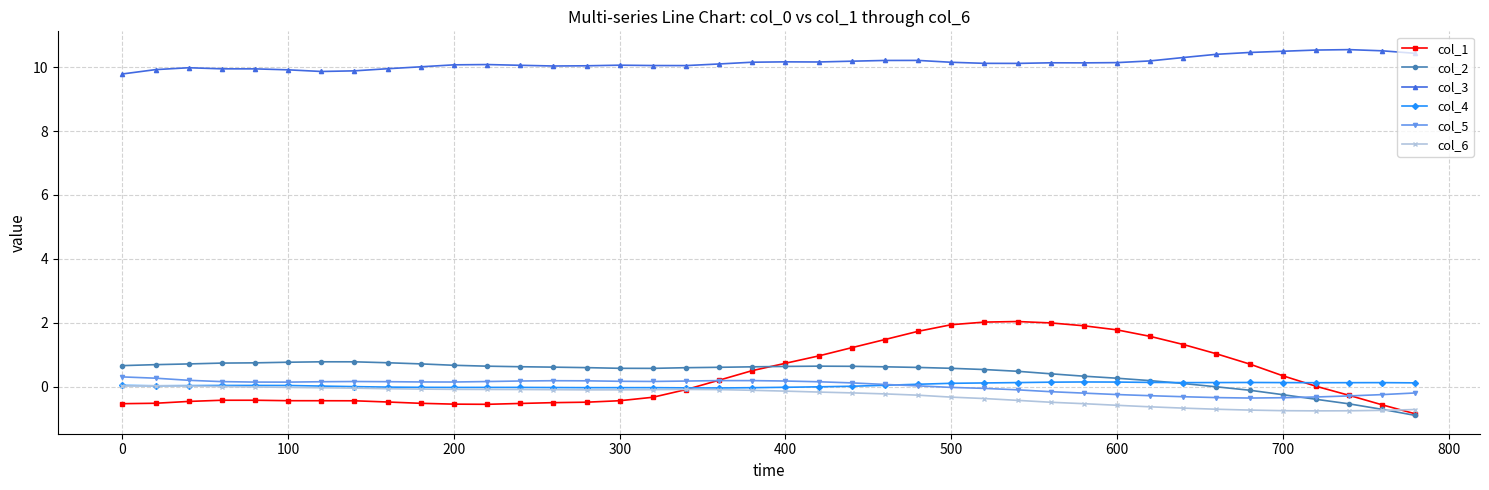

How many times do col_5 and col_1 cross each other?

2